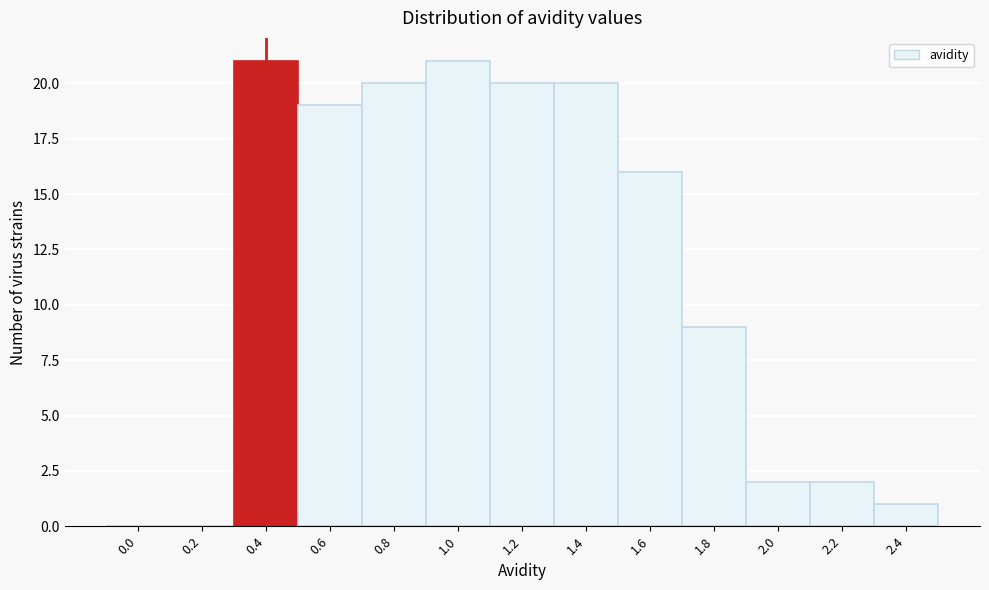

Reading left to right, list all the values displayed in this chart.

0.0=0	0.2=0	0.4=21	0.6=19	0.8=20	1.0=21	1.2=20	1.4=20	1.6=16	1.8=9	2.0=2	2.2=2	2.4=1